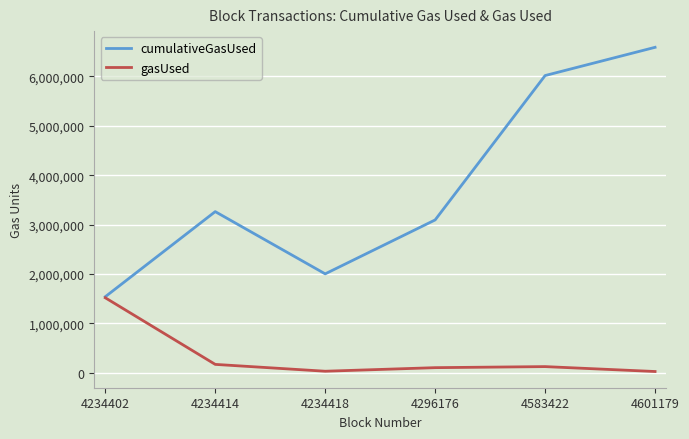

At how many categories does at least one series exceed 287992?

6